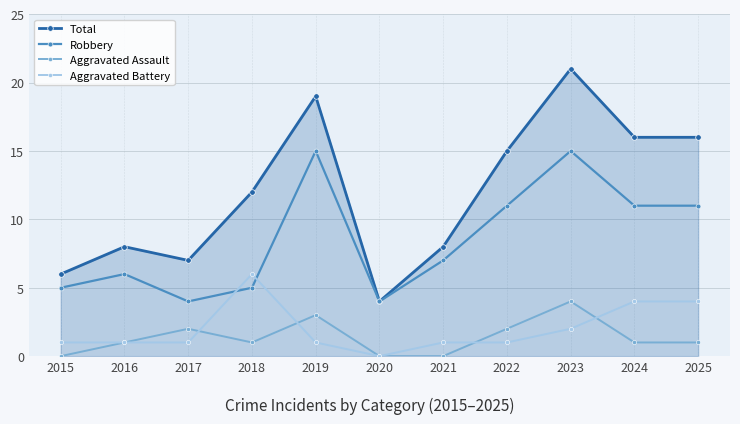

List the series in order of their peak value, highest first.

Total, Robbery, Aggravated Battery, Aggravated Assault